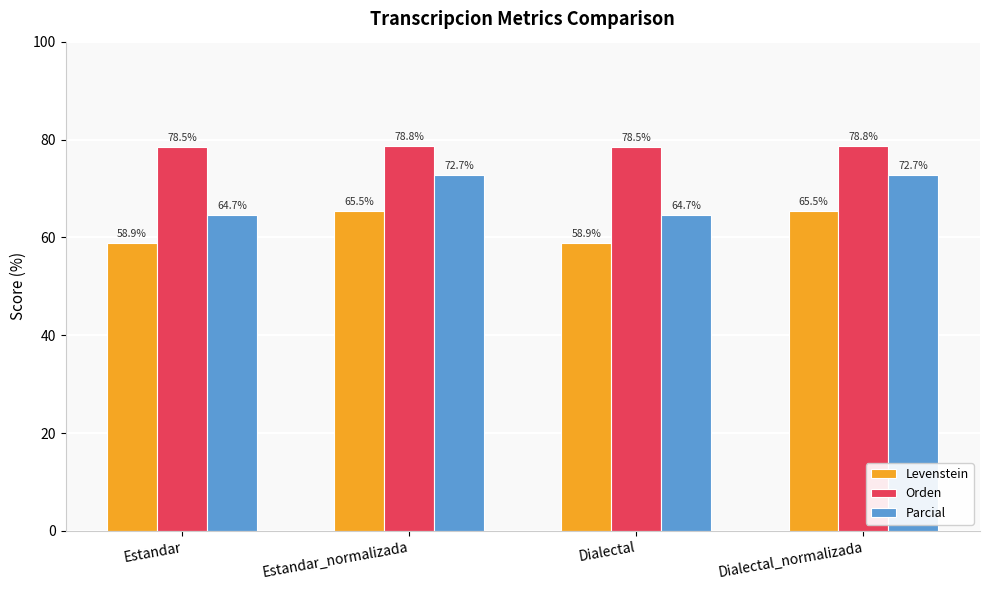

List the series in order of their overall mean, lowest first.

Levenstein, Parcial, Orden